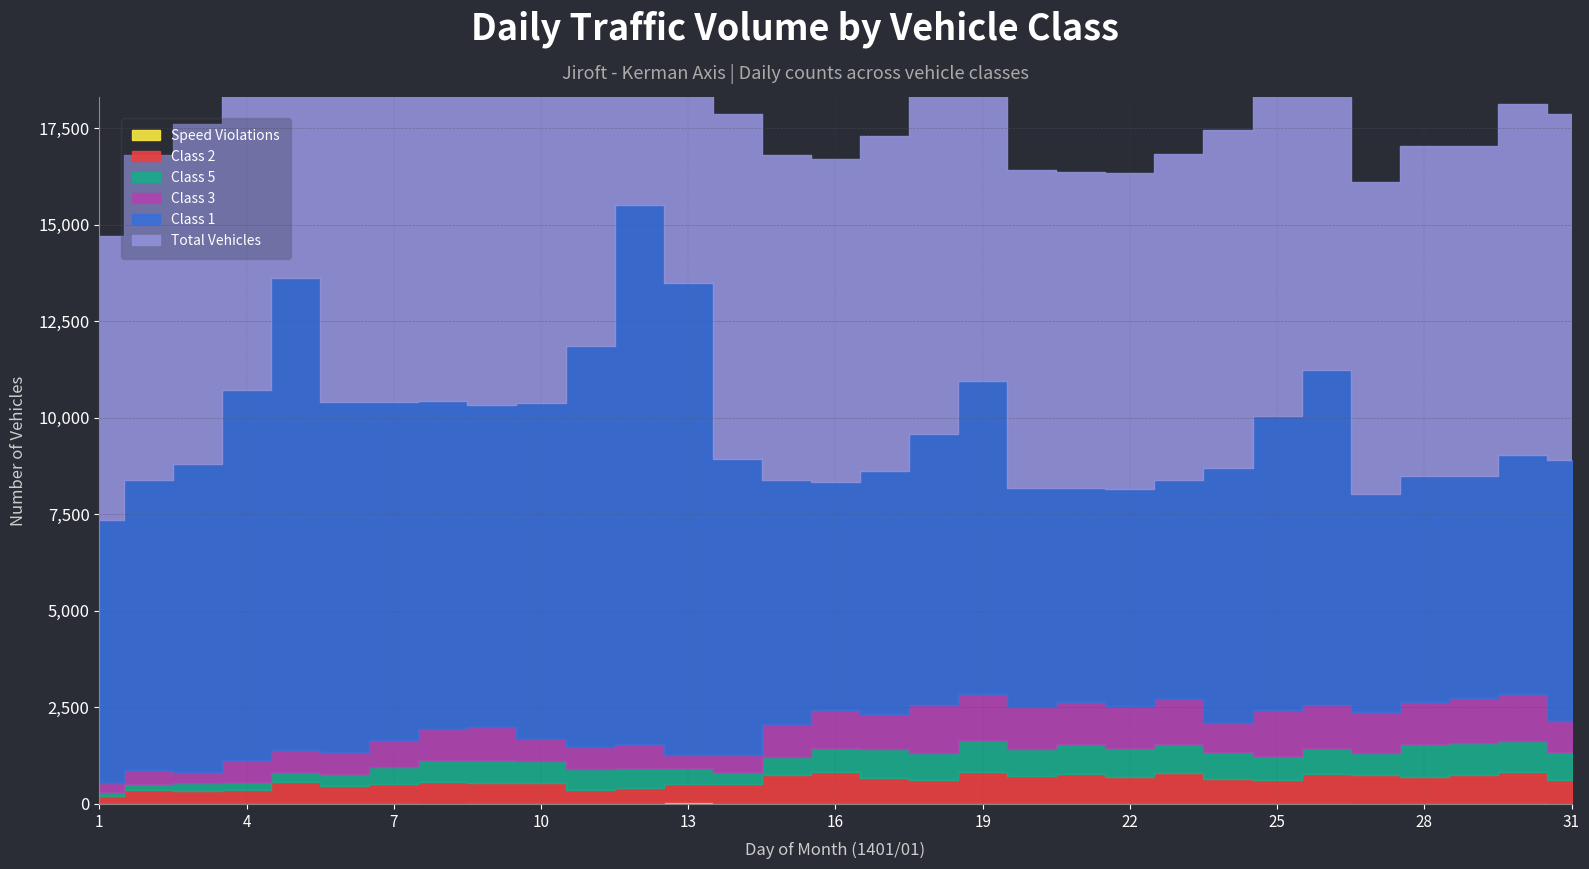

Does the chart display data point markers on the line(s)?

No